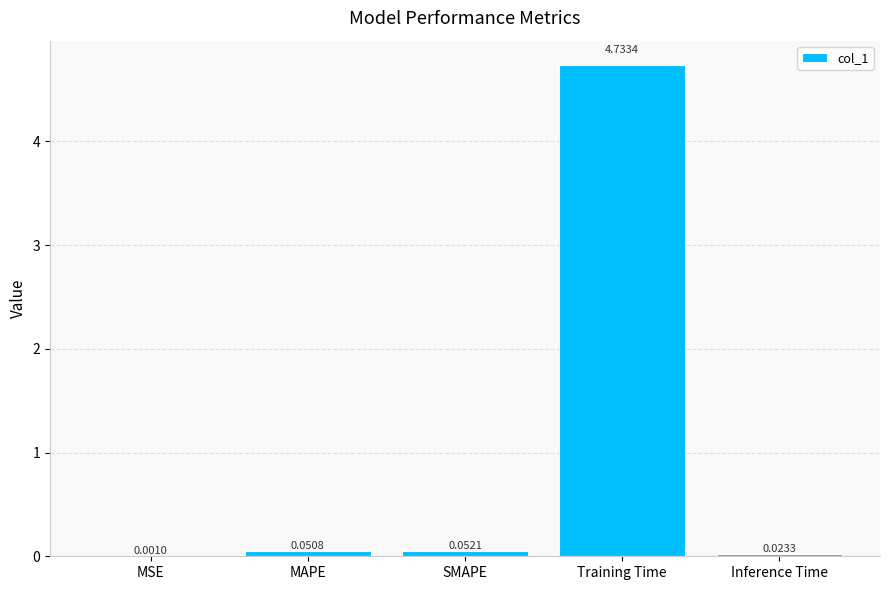

What is the change in value from MSE to SMAPE?

+0.1